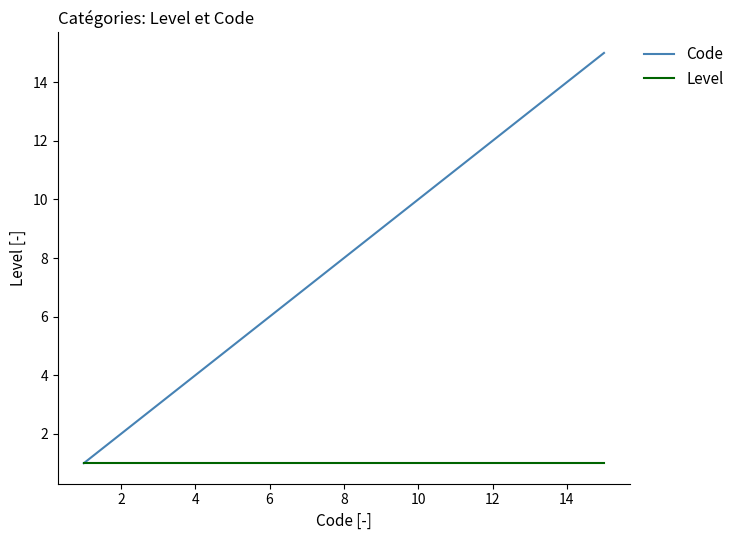

Which series has the largest total across all categories?

Code